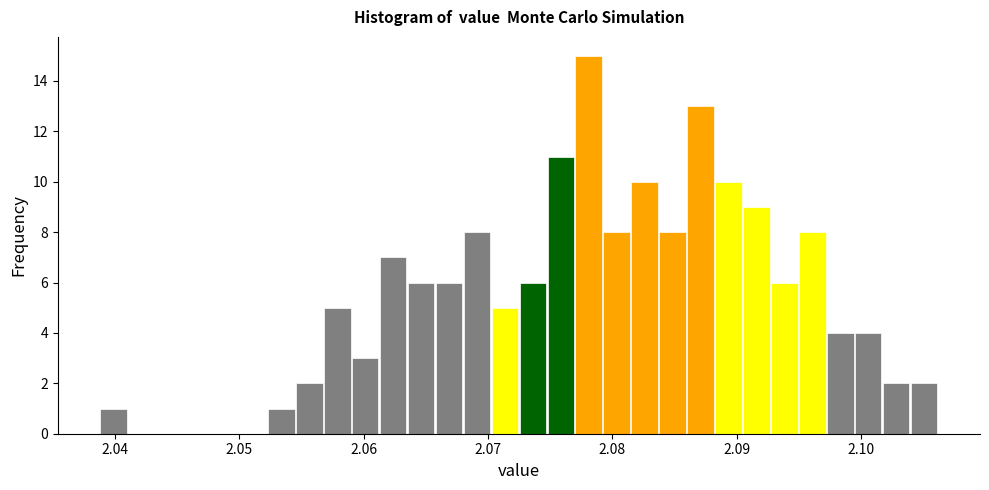

Read against the x-axis, roughly where is the centre of the tallest bar?

2.078